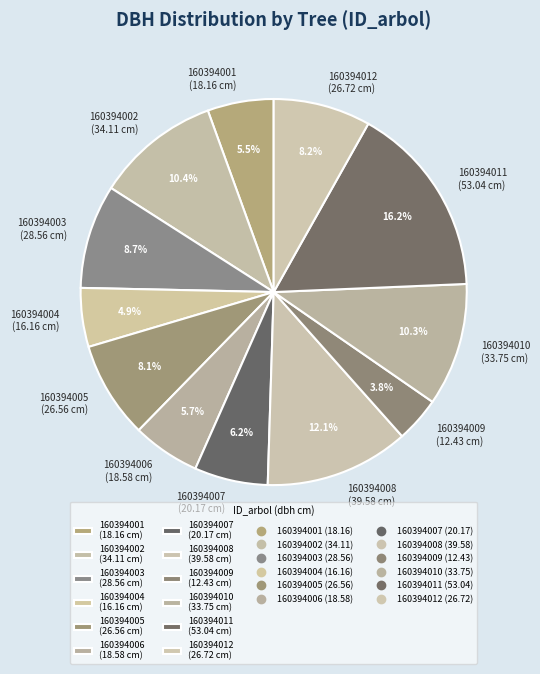

Between 160394008 and 160394002, which is larger?

160394008